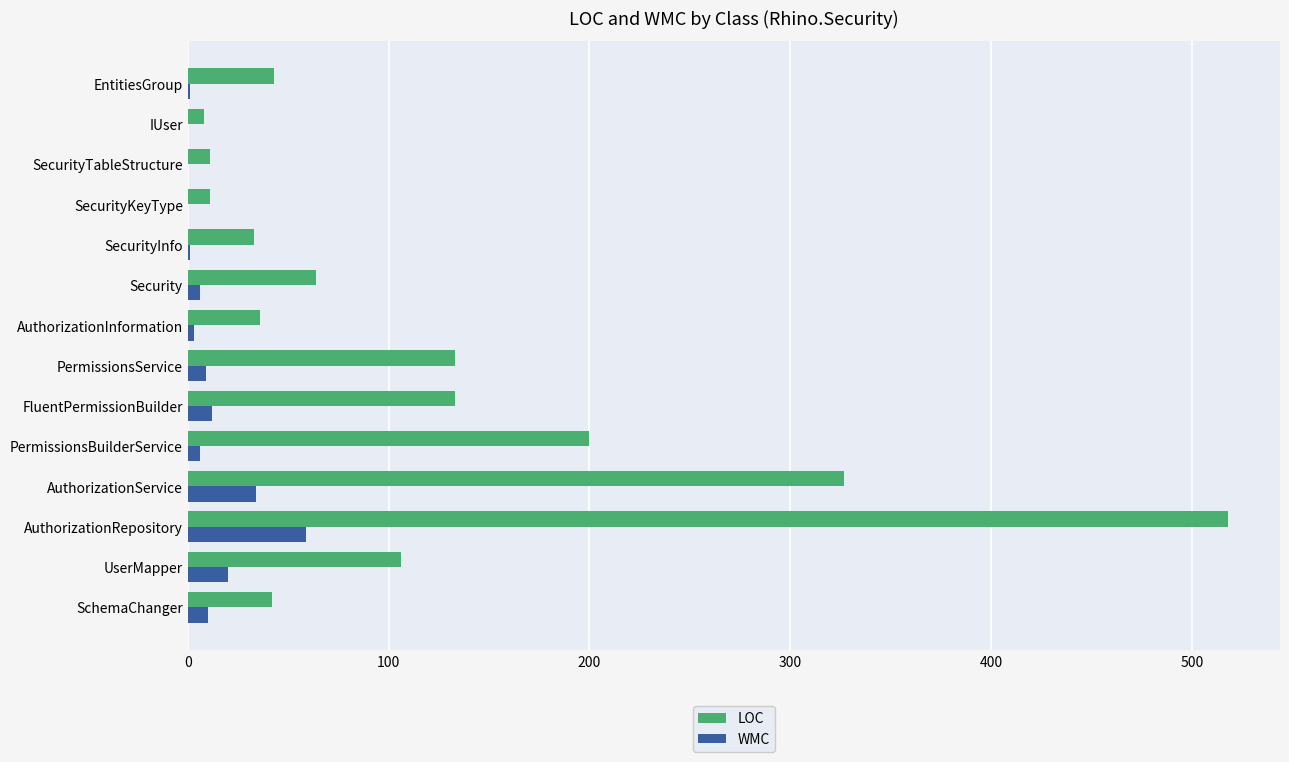

Which series has the largest total across all categories?

LOC